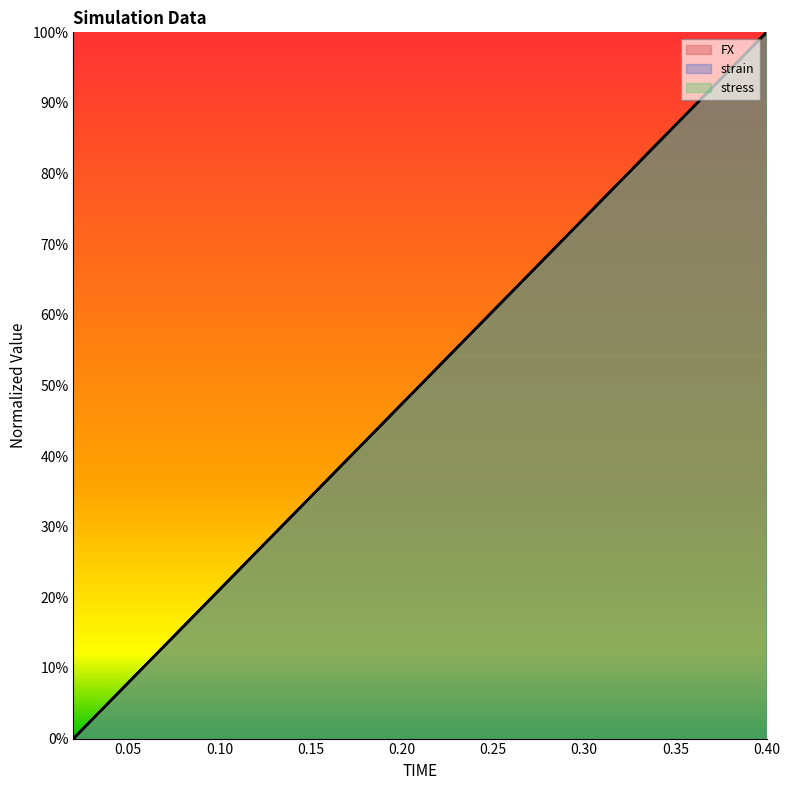

Which series ends up on top after the final intersection of FX and stress?

stress